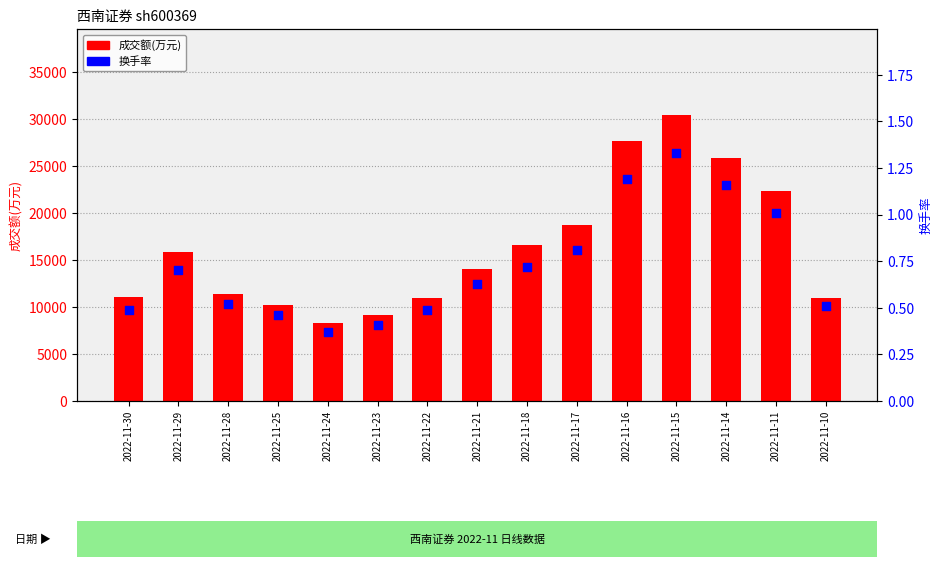

Which series contains the highest Y value?

成交额(万元)